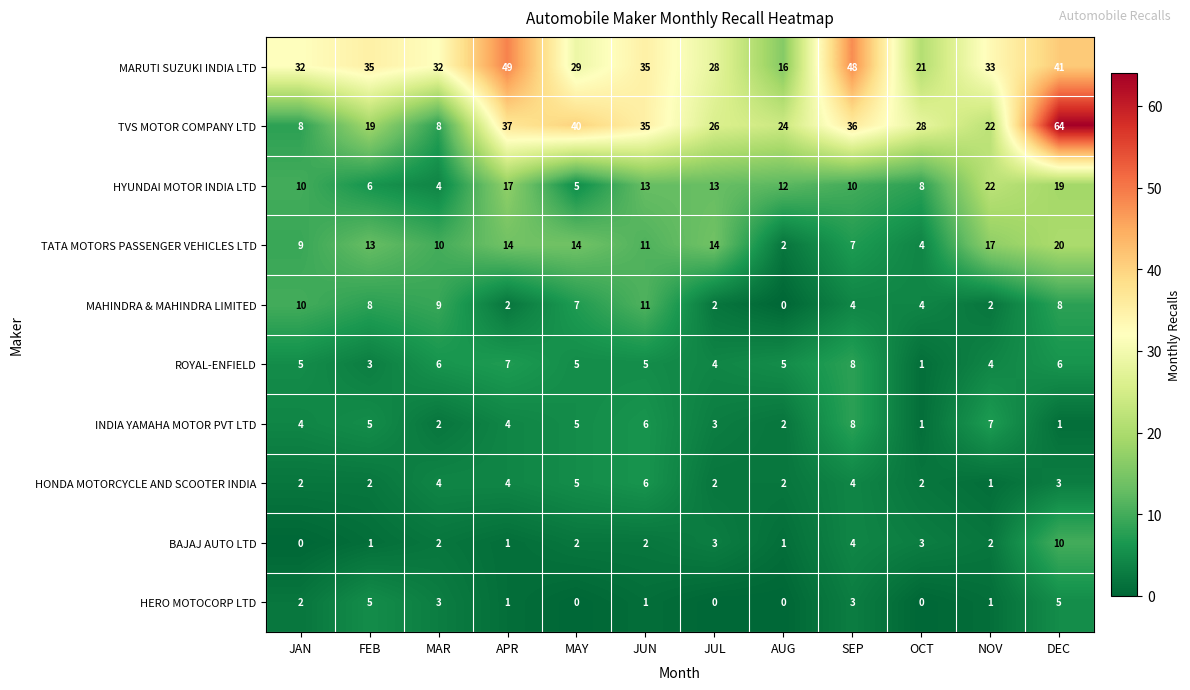

The value of HERO MOTOCORP LTD at NOV is 1. True or false?

True